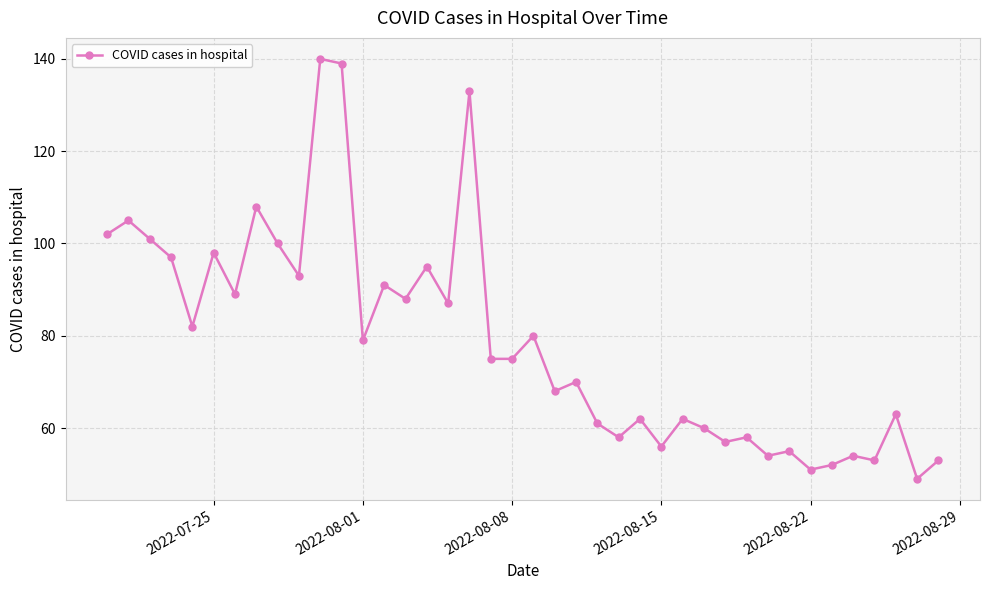

What is the value of the 12th point from the left?

139